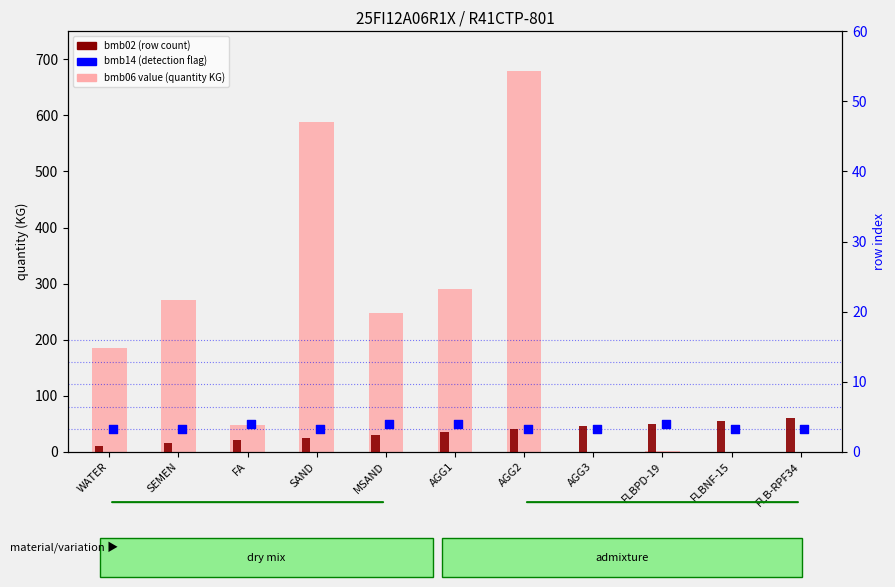

Which series contains the lowest Y value?

bmb06 value (quantity KG)